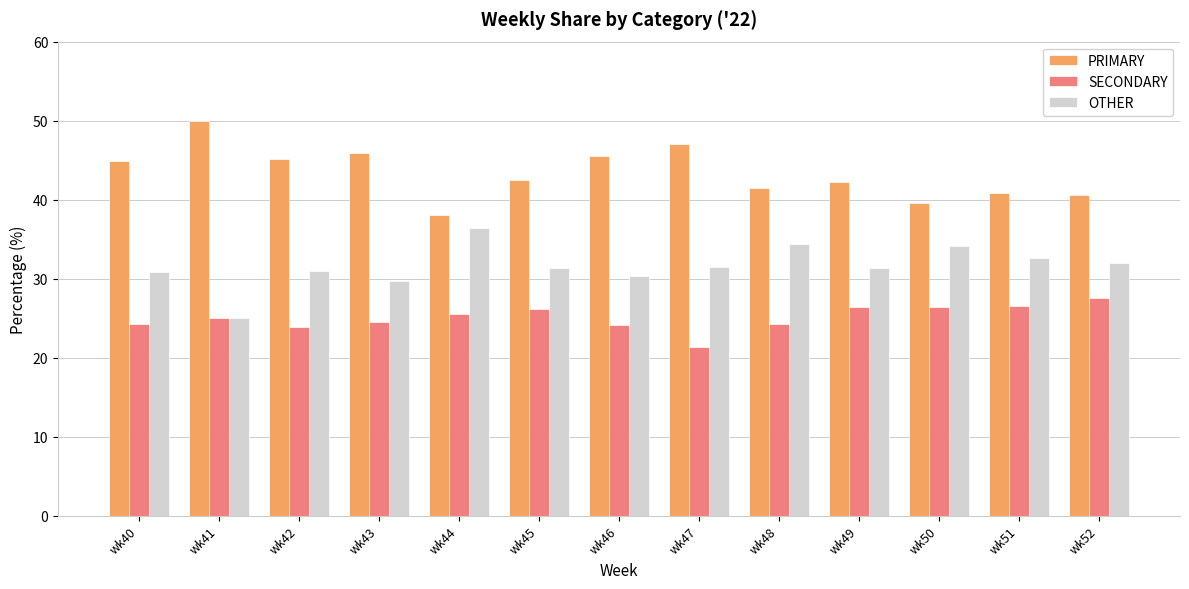

What is the difference between the second highest and minimum values in the SECONDARY series?

5.1